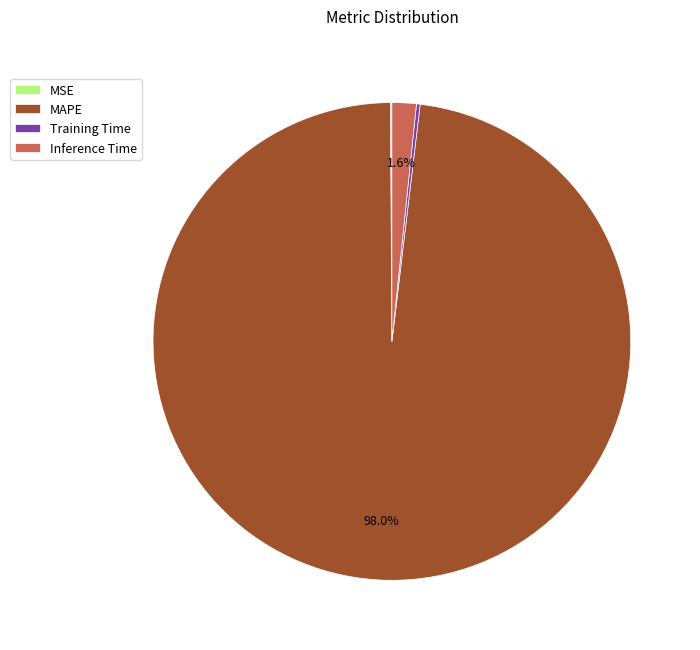

Do Inference Time and MAPE together represent more than half of the pie?

Yes